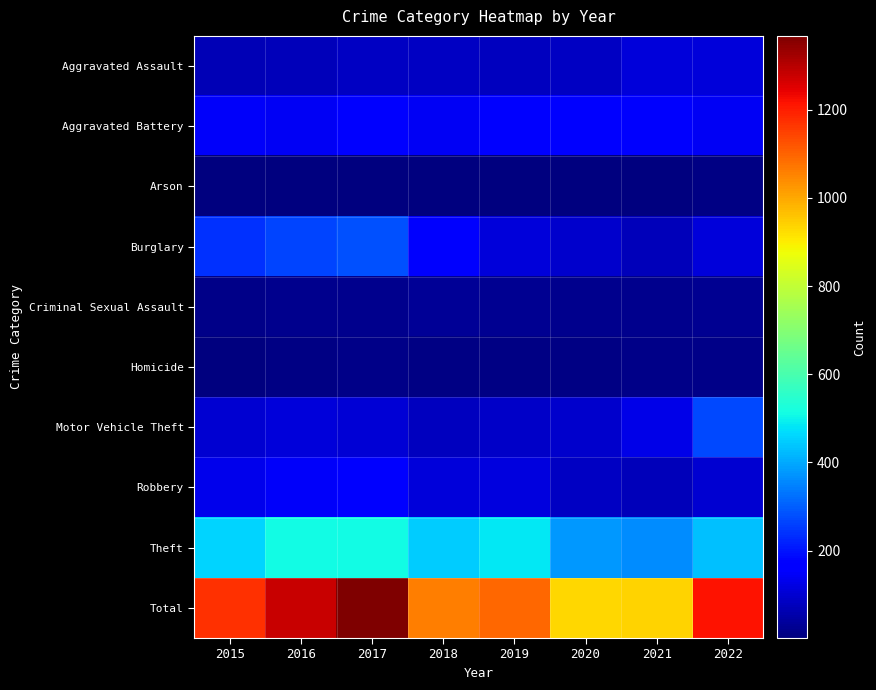

Reading left to right, list all the values displayed in this chart.

Aggravated Assault: 2015=70	2016=73	2017=86	2018=82	2019=81	2020=83	2021=112	2022=109
Aggravated Battery: 2015=146	2016=144	2017=166	2018=142	2019=171	2020=161	2021=152	2022=144
Arson: 2015=7	2016=3	2017=4	2018=4	2019=4	2020=3	2021=2	2022=9
Burglary: 2015=239	2016=264	2017=284	2018=152	2019=113	2020=97	2021=75	2022=113
Criminal Sexual Assault: 2015=17	2016=18	2017=20	2018=30	2019=26	2020=20	2021=23	2022=27
Homicide: 2015=6	2016=8	2017=13	2018=12	2019=8	2020=9	2021=17	2022=13
Motor Vehicle Theft: 2015=99	2016=109	2017=107	2018=79	2019=90	2020=97	2021=125	2022=271
Robbery: 2015=131	2016=150	2017=174	2018=113	2019=118	2020=83	2021=72	2022=99
Theft: 2015=459	2016=512	2017=513	2018=447	2019=484	2020=380	2021=361	2022=432
Total: 2015=1174	2016=1281	2017=1367	2018=1061	2019=1095	2020=933	2021=939	2022=1217